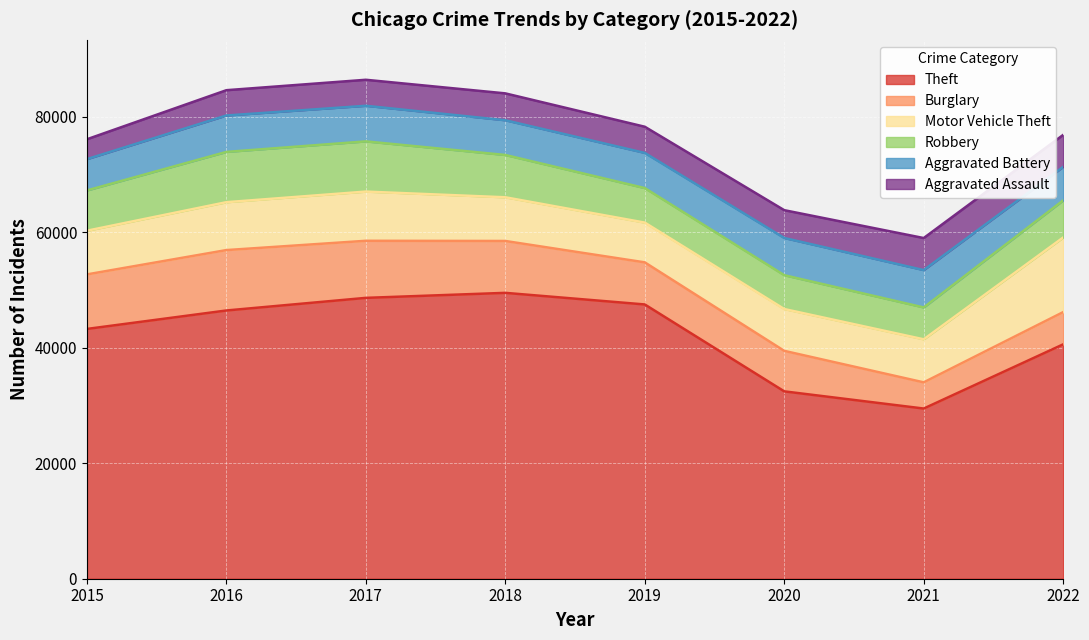

The Theft series shows 29396 at 2019. True or false?

False